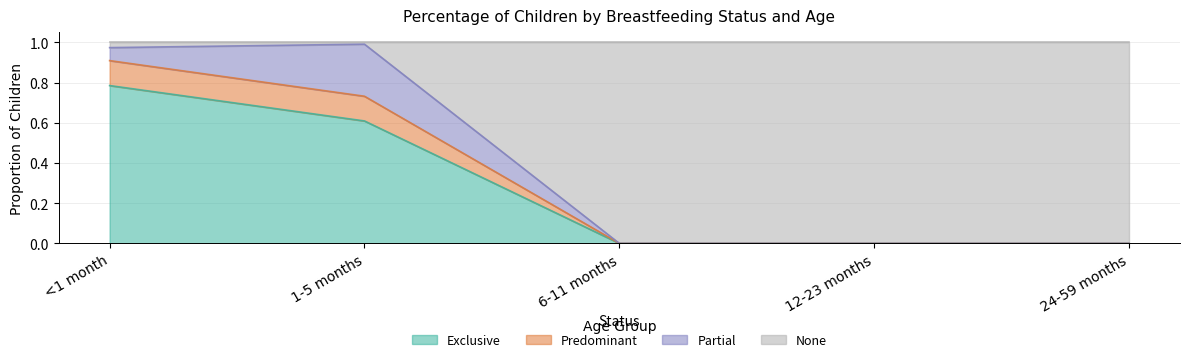

What is the label of the 5th point from the right?

<1 month